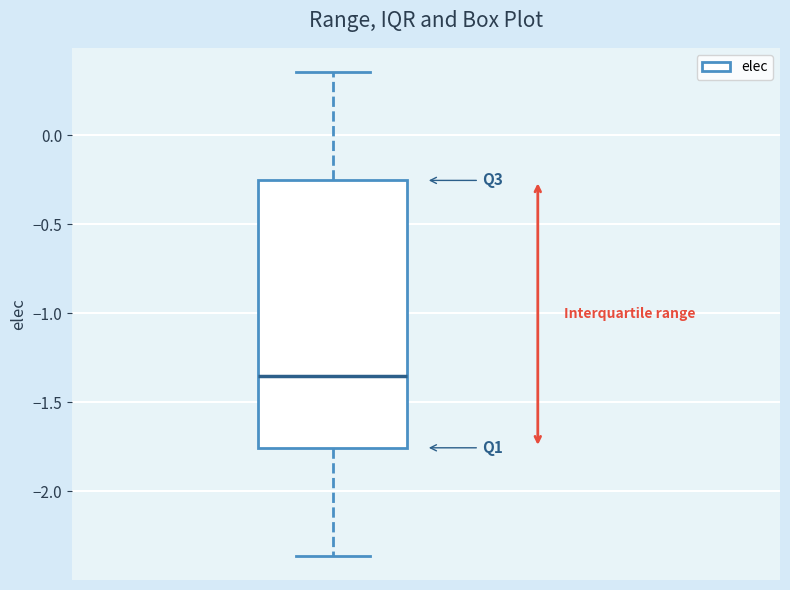

Read this box plot against the y-axis: the position of the median line, the range covered by the box, and the ends of both whiskers. The values are not printed on the chart, so give them approximately, as read against the axis.

median -1.35, box -1.75 to -0.25, whiskers -2.35 to 0.35